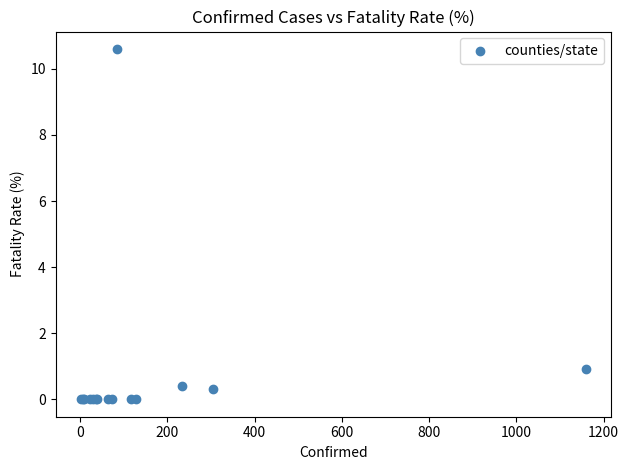

What Y value in the scatter plot is closest to 5?

0.9